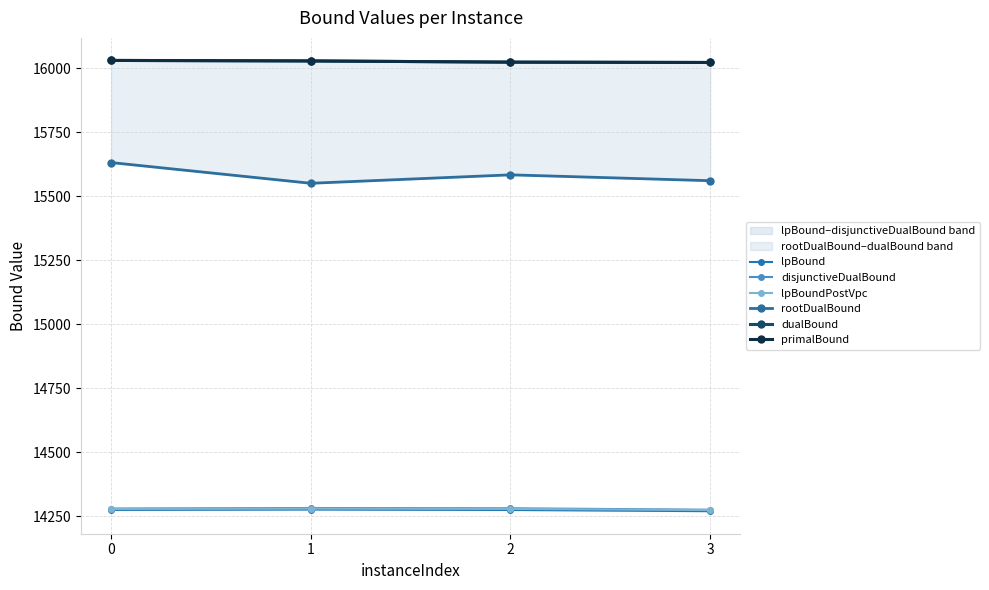

Is this an area chart (filled region under the line)?

No